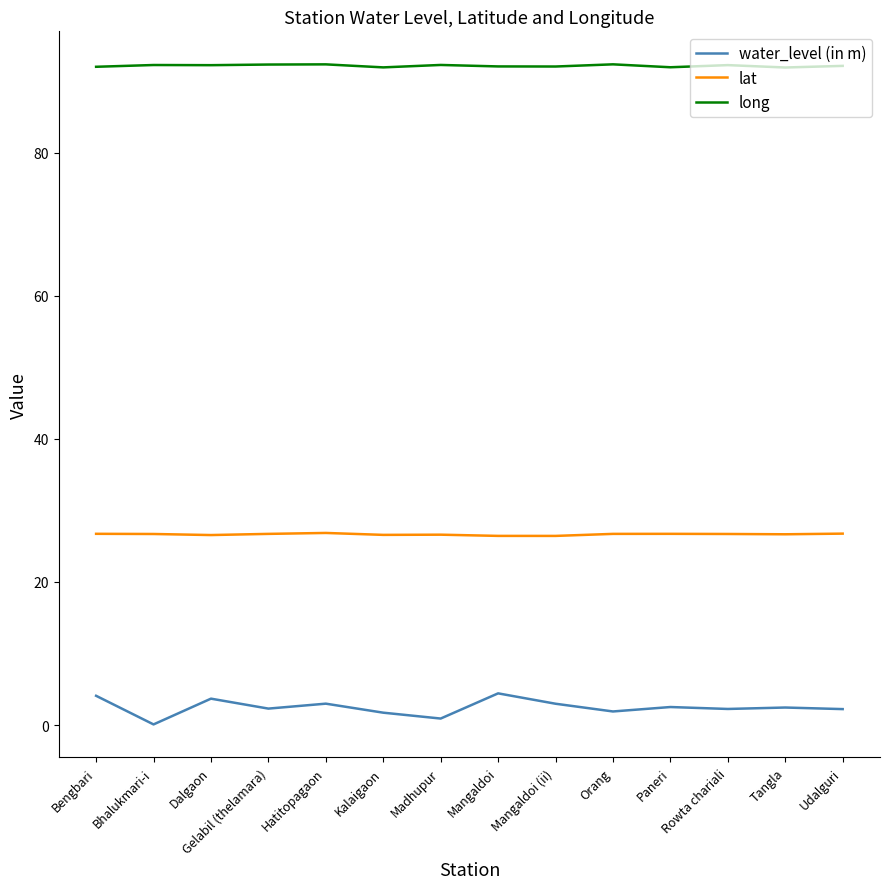

What position from the right is Rowta chariali?

3